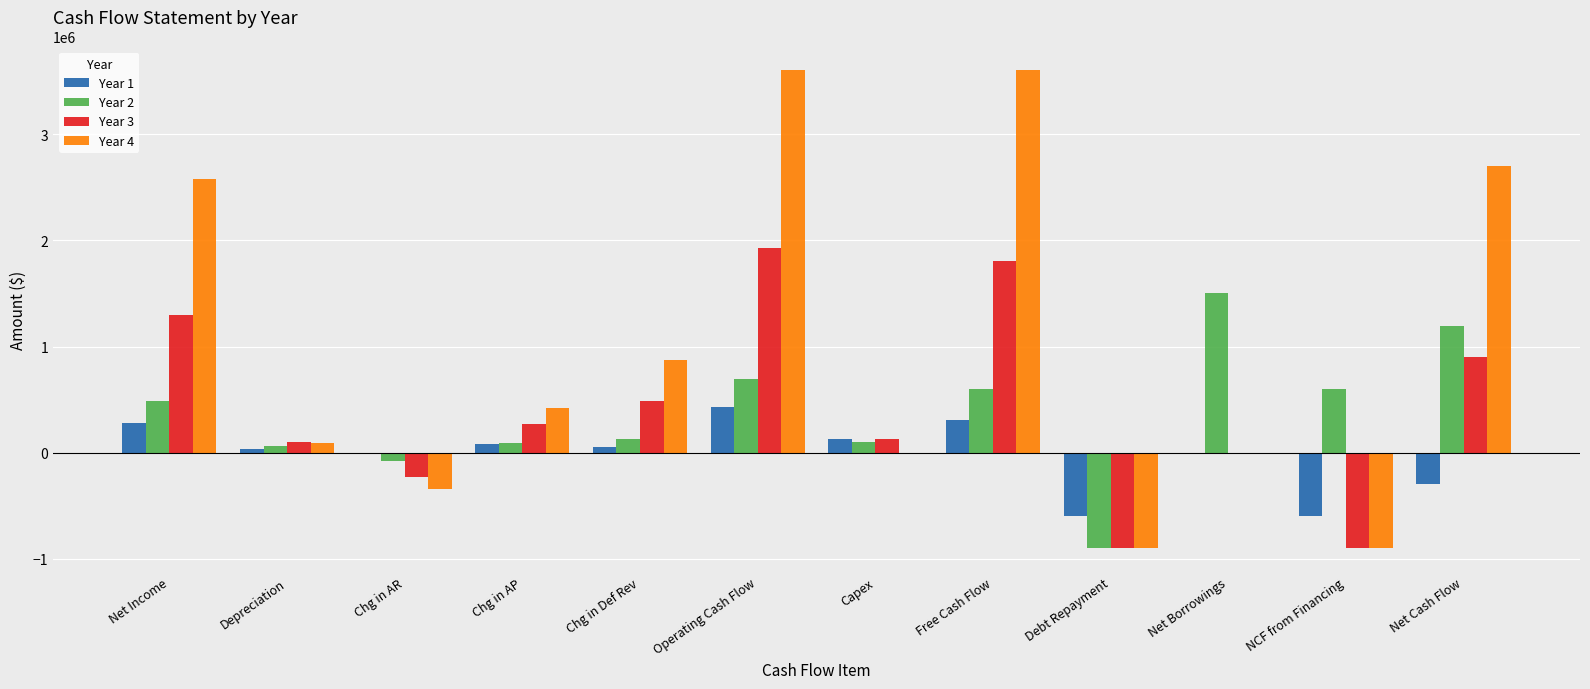

Which series changed the most between Capex and Free Cash Flow?

Year 4